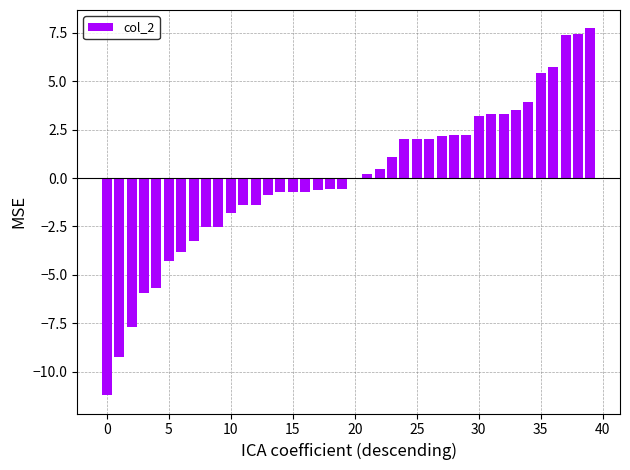

How many data points does each series have?

40